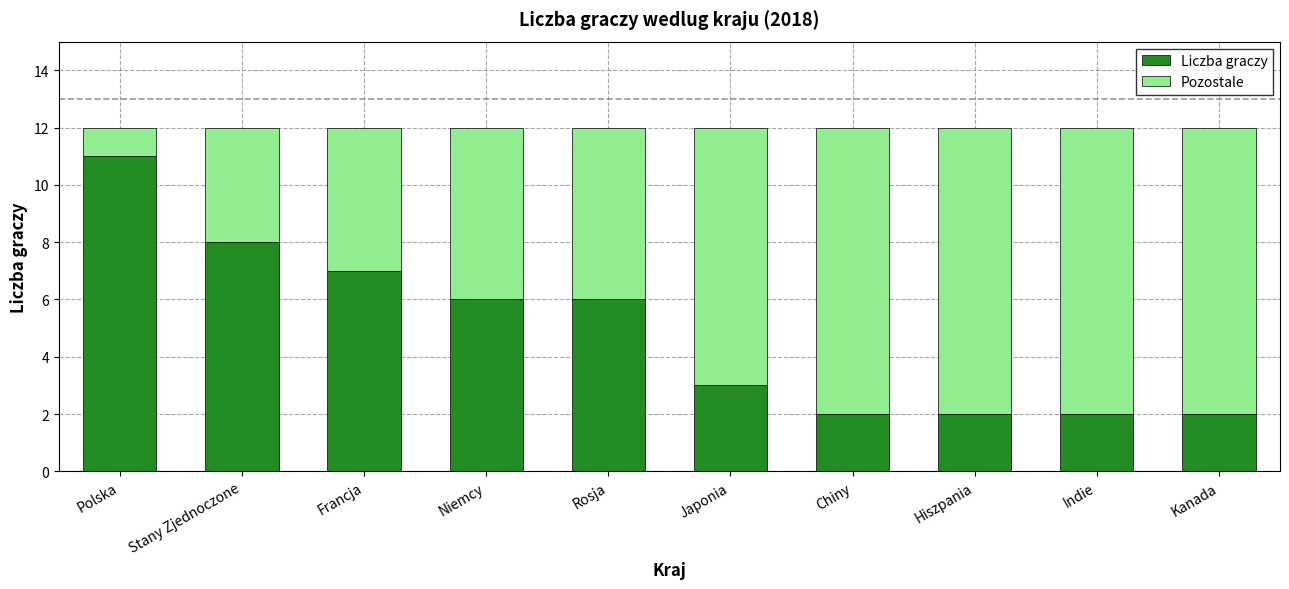

What is the total value across all series at Kanada?

12